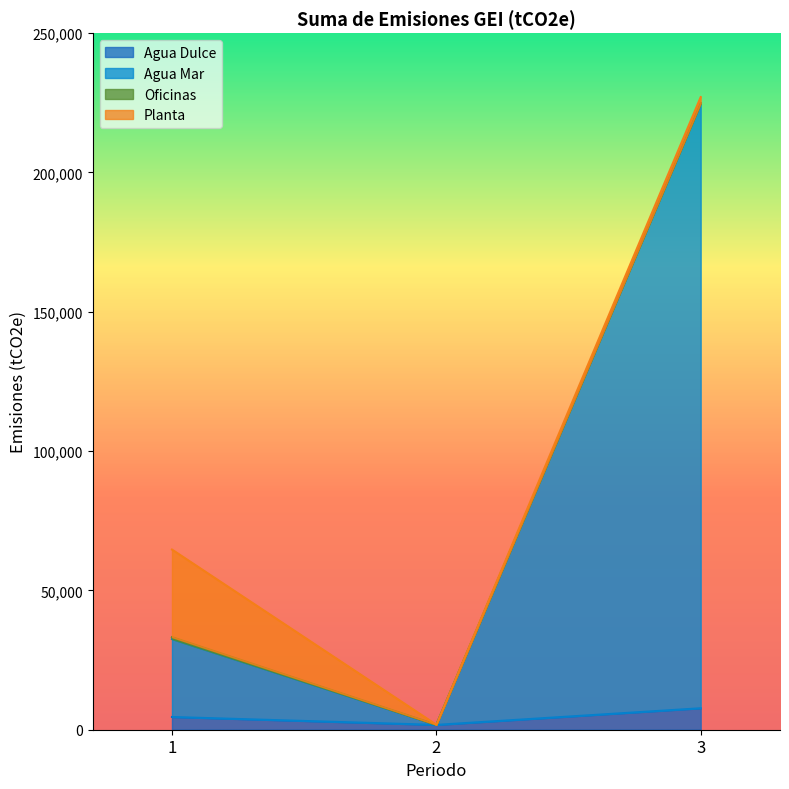

At which category is the sum across all series the highest?

3